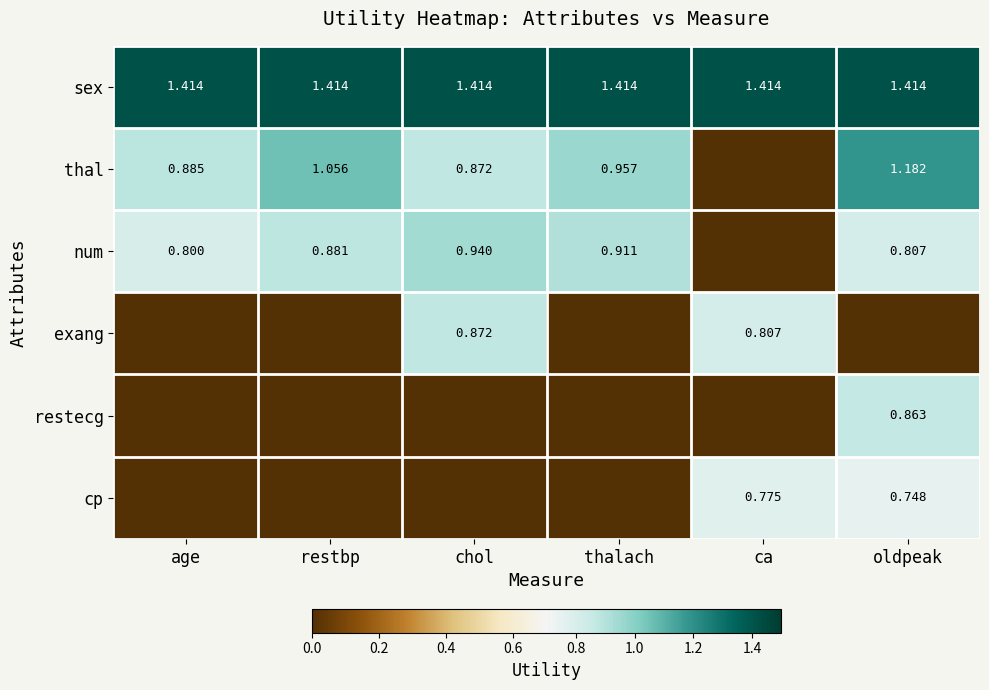

Is the value of sex at thalach greater than the value of num at thalach?

Yes